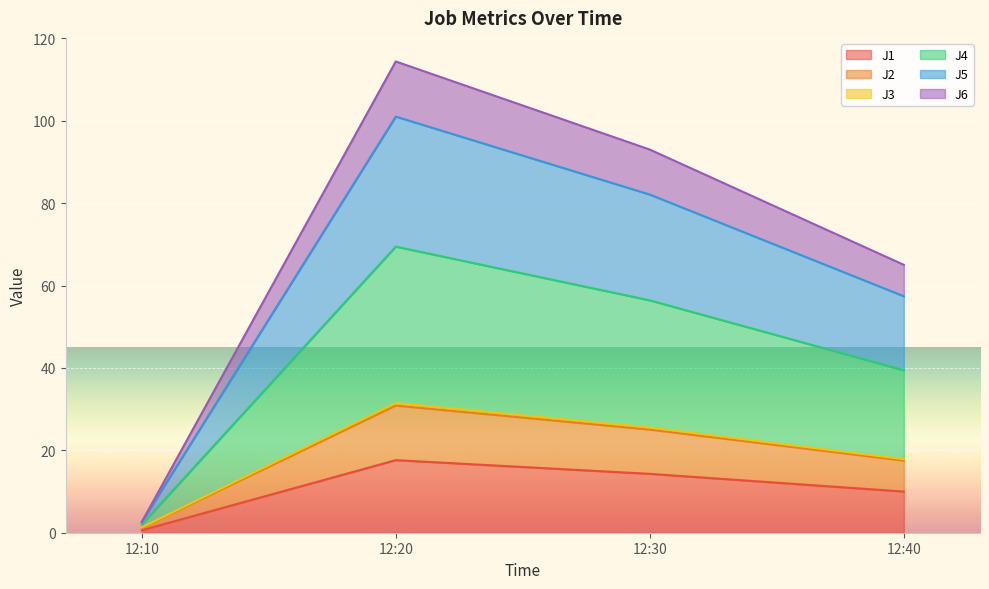

How many interior local peaks does the J4 series have?

1